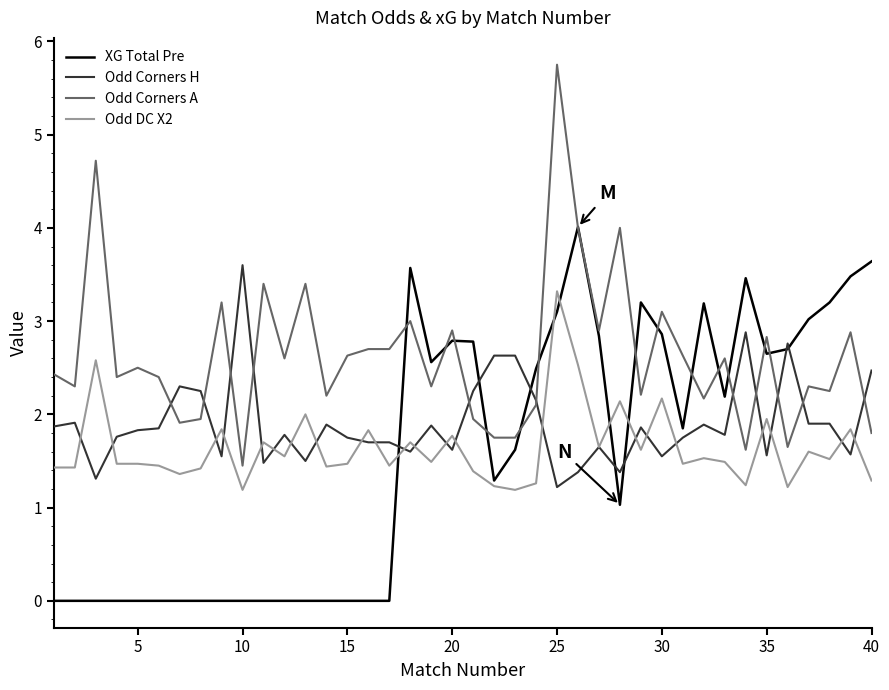

List the series in order of their peak value, lowest first.

Odd DC X2, Odd Corners H, XG Total Pre, Odd Corners A